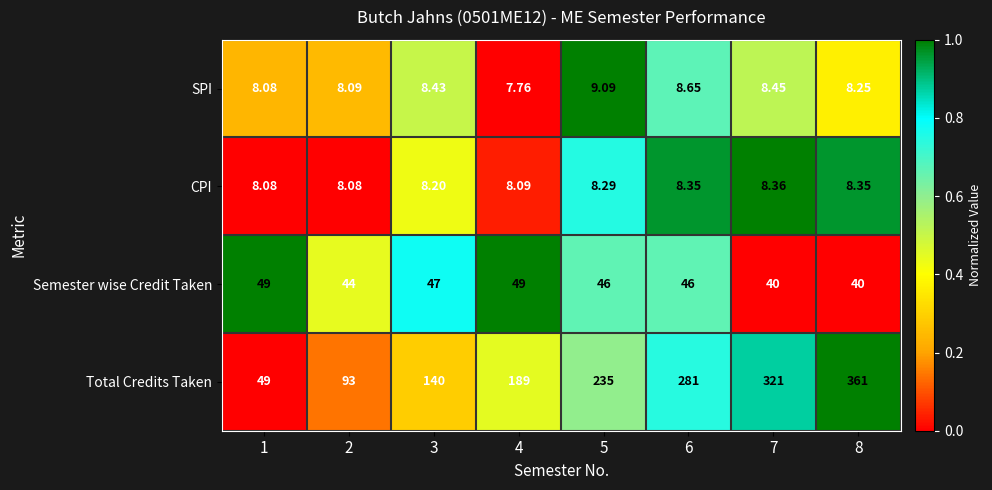

List the series in order of their peak value, highest first.

Total Credits Taken, Semester wise Credit Taken, SPI, CPI